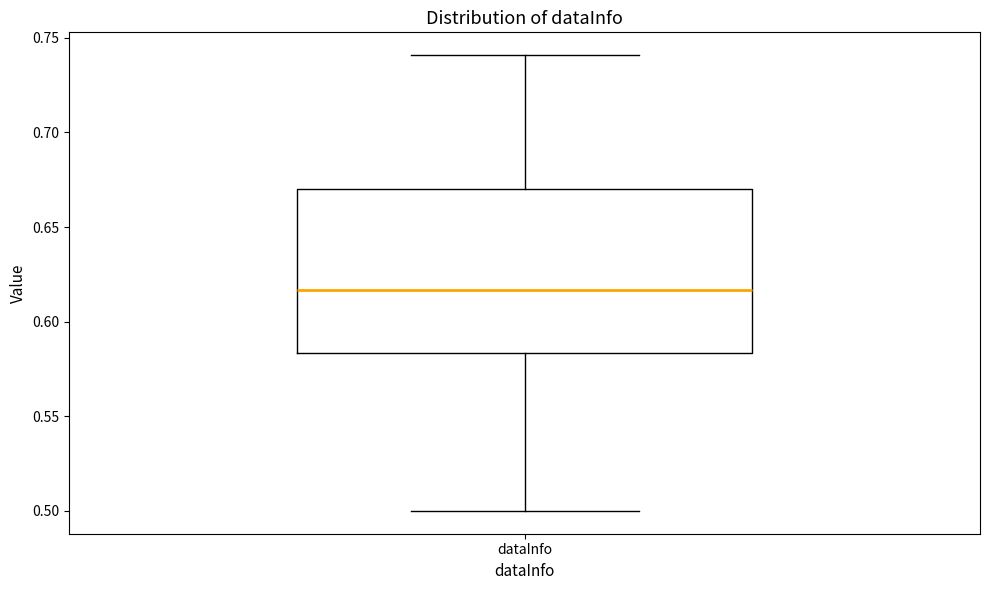

Where is the lower edge of the box for dataInfo on the y-axis? The values are not printed on the chart, so give them approximately, as read against the axis.

0.585